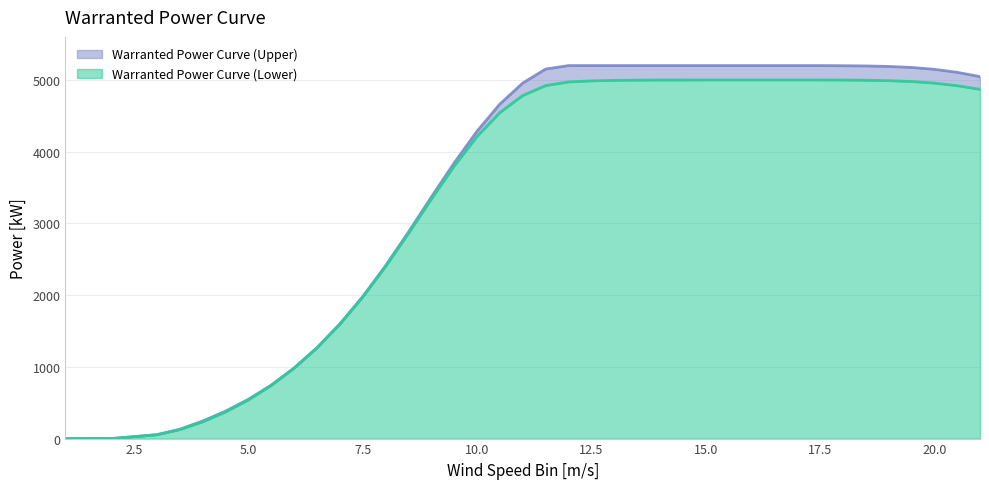

At which category is the sum across all series the highest?

15